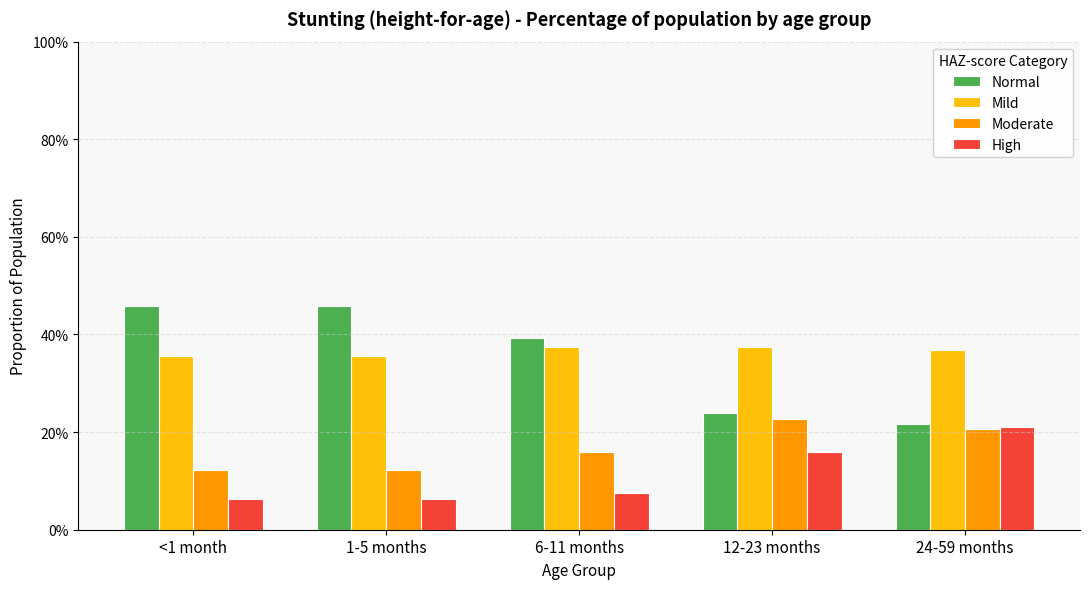

Rank the series by their maximum value, from lowest to highest.

High, Moderate, Mild, Normal